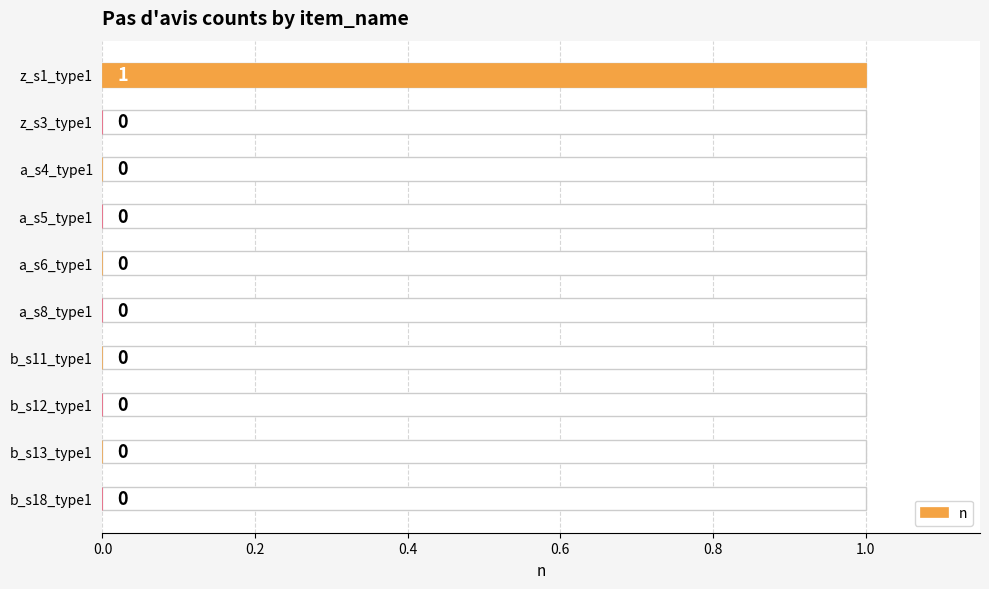

Is it true that the value at dft2_a_s5_type1_no_op is 0?

False